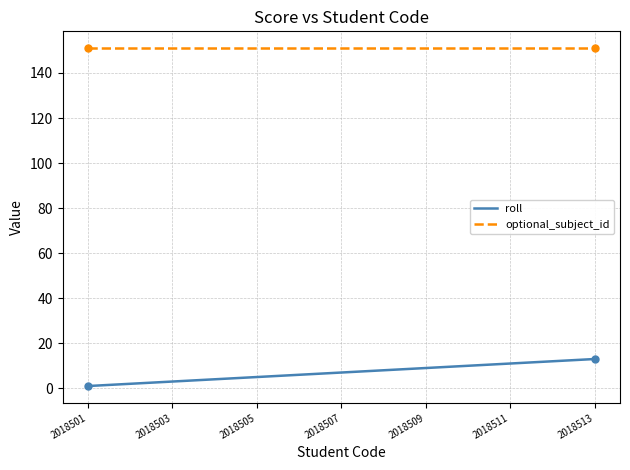

What is the smallest value displayed?

1